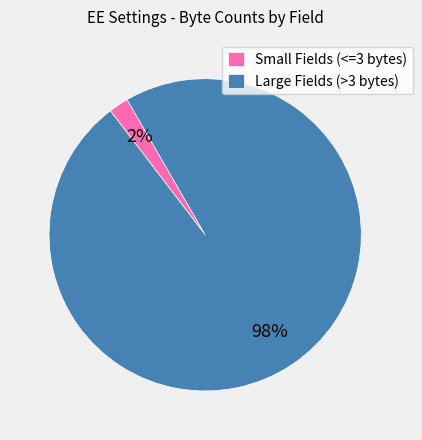

Do Large Fields (>3 bytes) and Small Fields (<=3 bytes) together represent more than half of the pie?

Yes